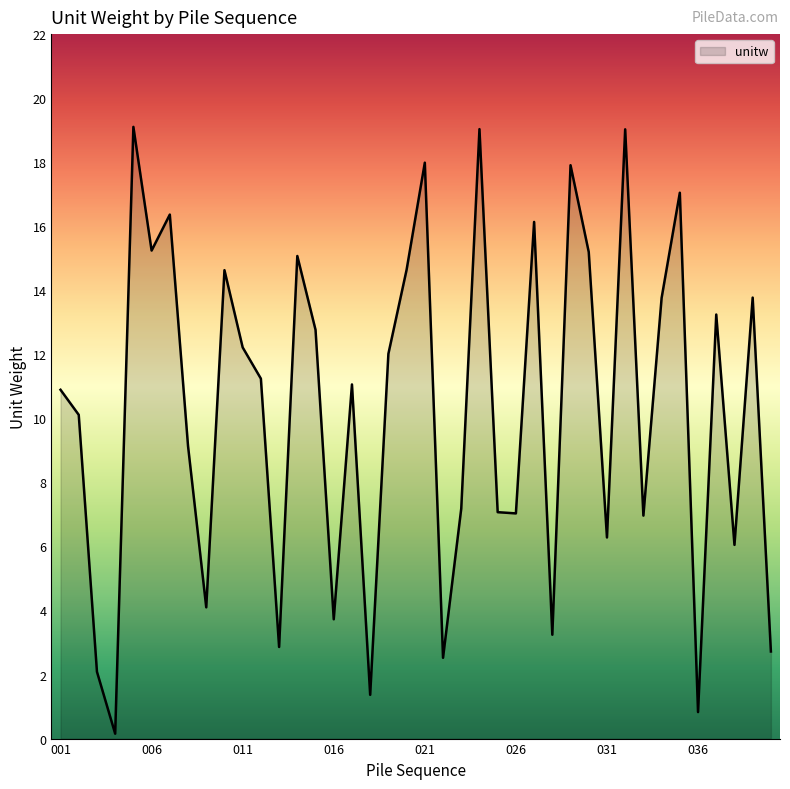

What is the difference between the maximum and minimum values?

19.0